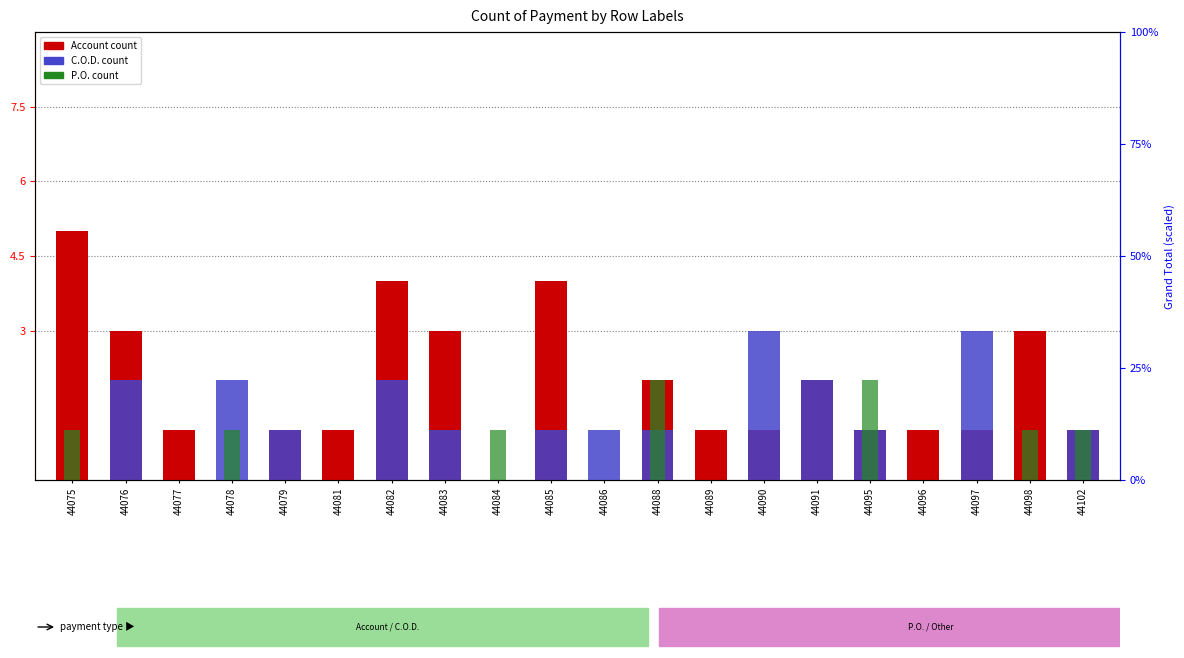

Reading left to right, extract all data points from this chart.

Account count: 44075=5	44076=3	44077=1	44078=0	44079=1	44081=1	44082=4	44083=3	44084=0	44085=4	44086=0	44088=2	44089=1	44090=1	44091=2	44095=1	44096=1	44097=1	44098=3	44102=1
C.O.D. count: 44075=0	44076=2	44077=0	44078=2	44079=1	44081=0	44082=2	44083=1	44084=0	44085=1	44086=1	44088=1	44089=0	44090=3	44091=2	44095=1	44096=0	44097=3	44098=0	44102=1
P.O. count: 44075=1	44076=0	44077=0	44078=1	44079=0	44081=0	44082=0	44083=0	44084=1	44085=0	44086=0	44088=2	44089=0	44090=0	44091=0	44095=2	44096=0	44097=0	44098=1	44102=1